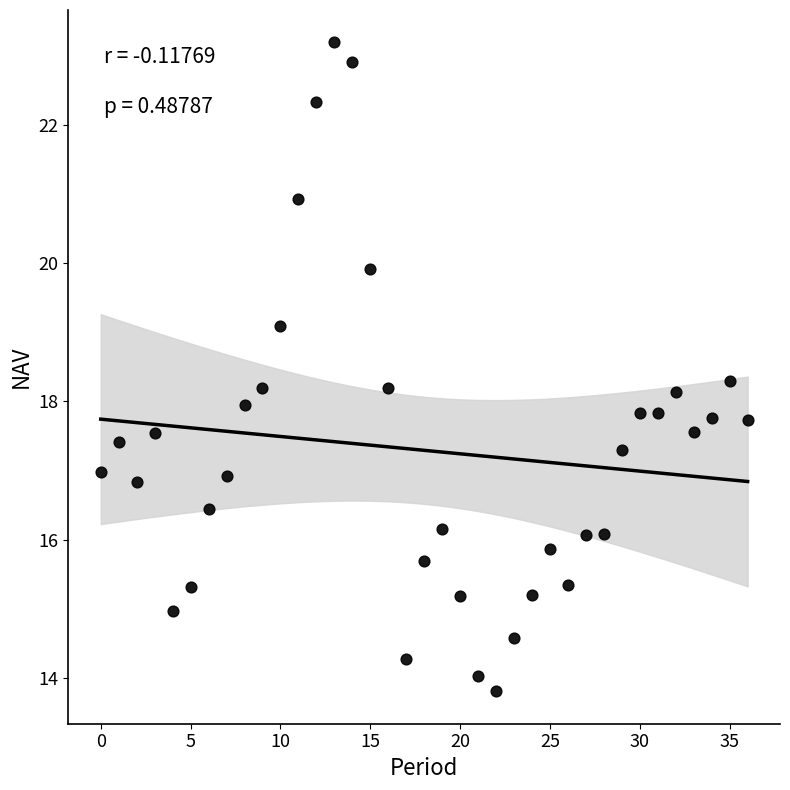

What is the range of Y values (max minus min)?

9.4